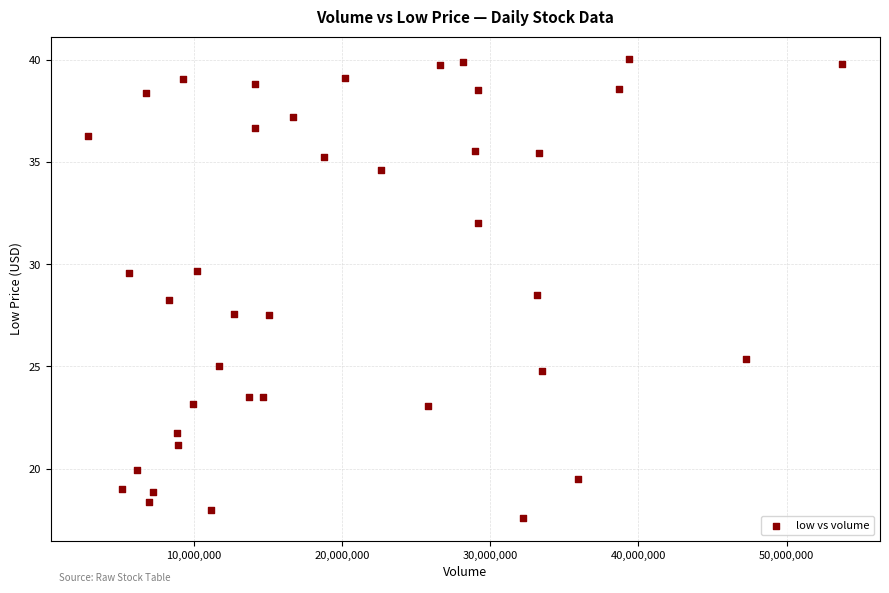

What is the range of Y values (max minus min)?

22.4